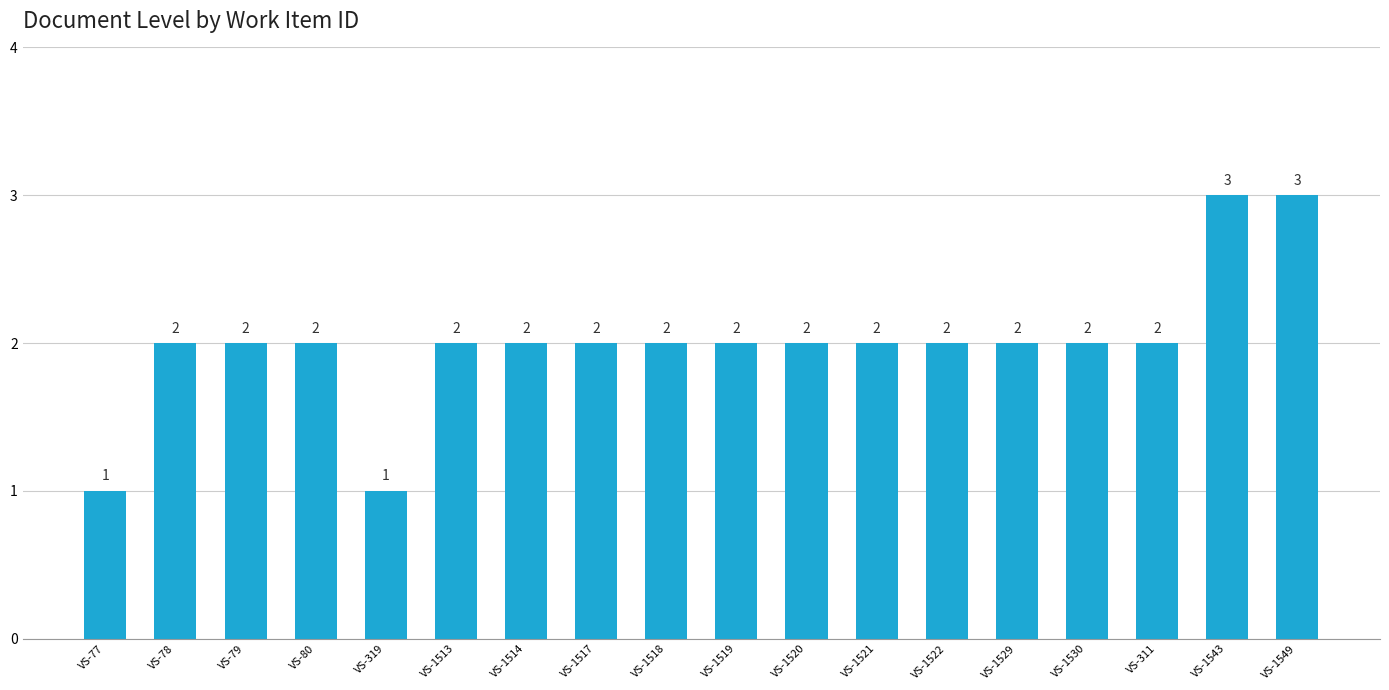

Reading left to right, extract all data points from this chart.

1	2	2	2	1	2	2	2	2	2	2	2	2	2	2	2	3	3